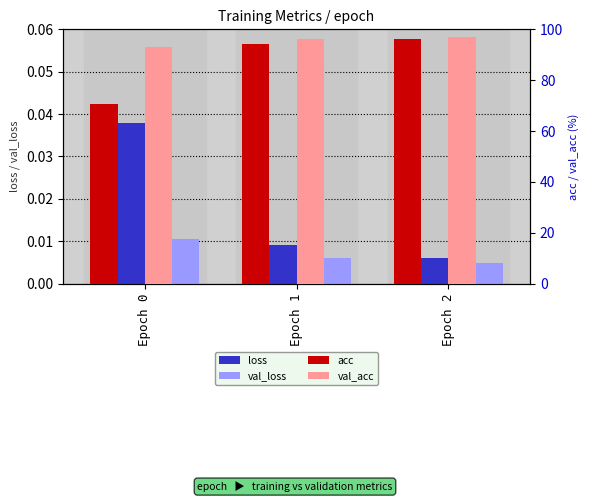

Is it true that val_loss equals 0.0 at Epoch 0?

True